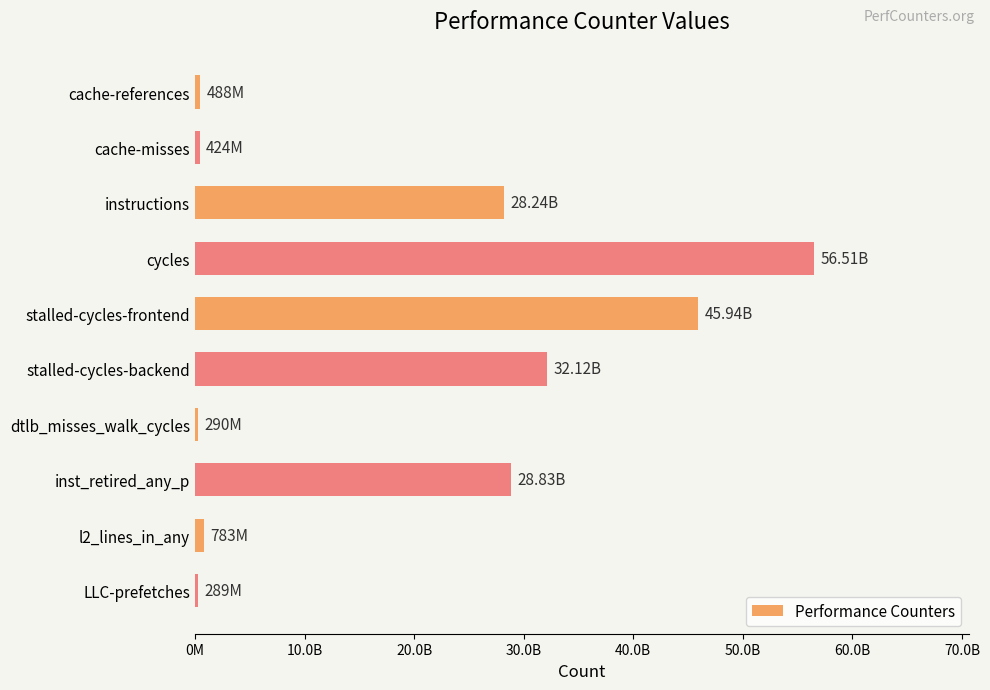

Which label corresponds to the largest value in the chart?

cycles